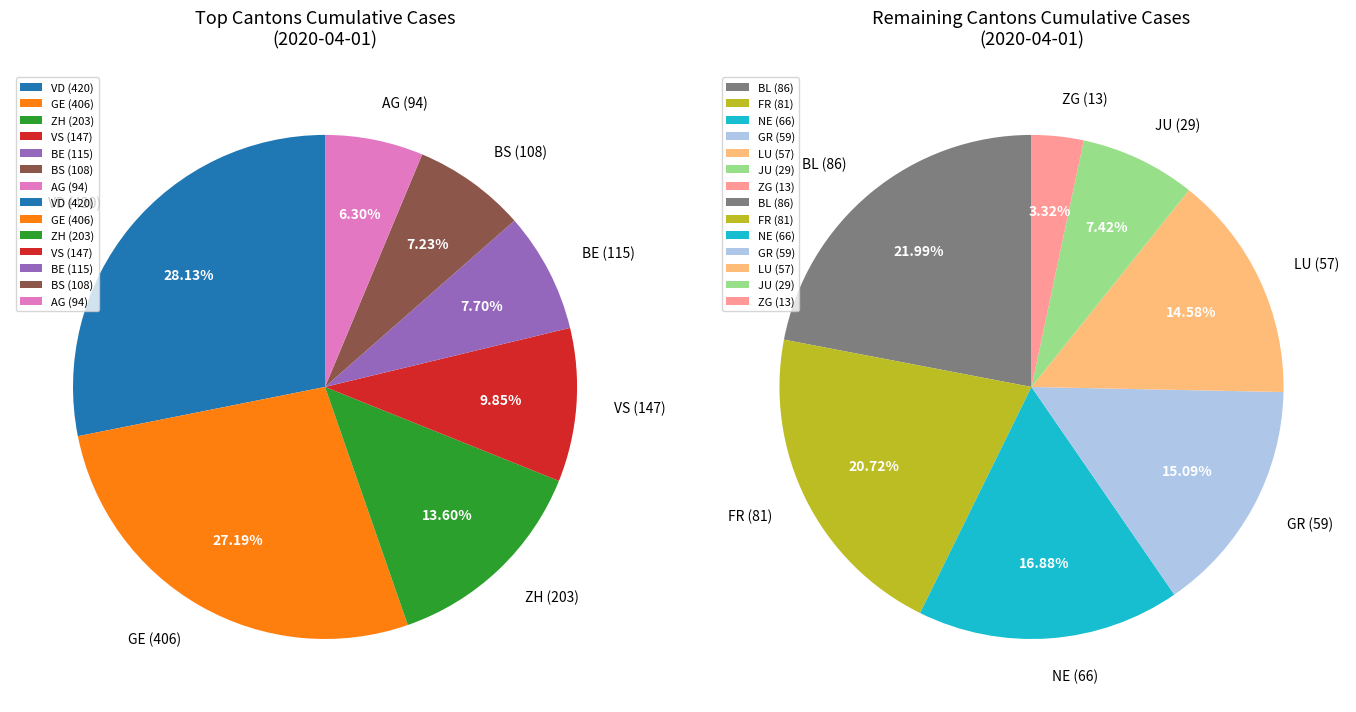

What is the change in value from NE to VS?

+81